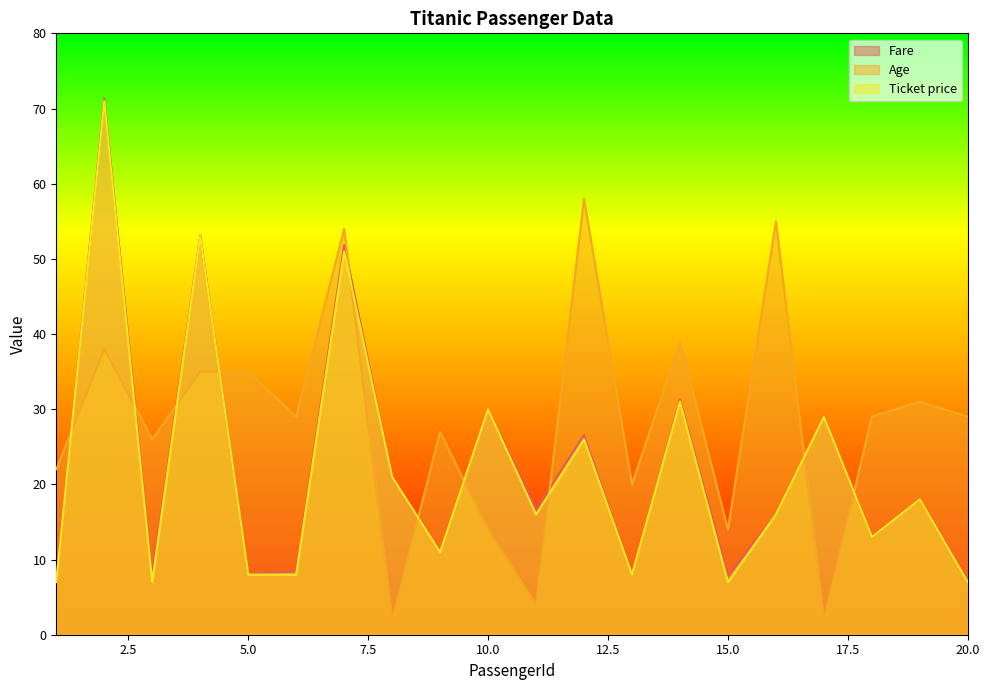

Is it true that Fare equals 29.1 at 17?

True